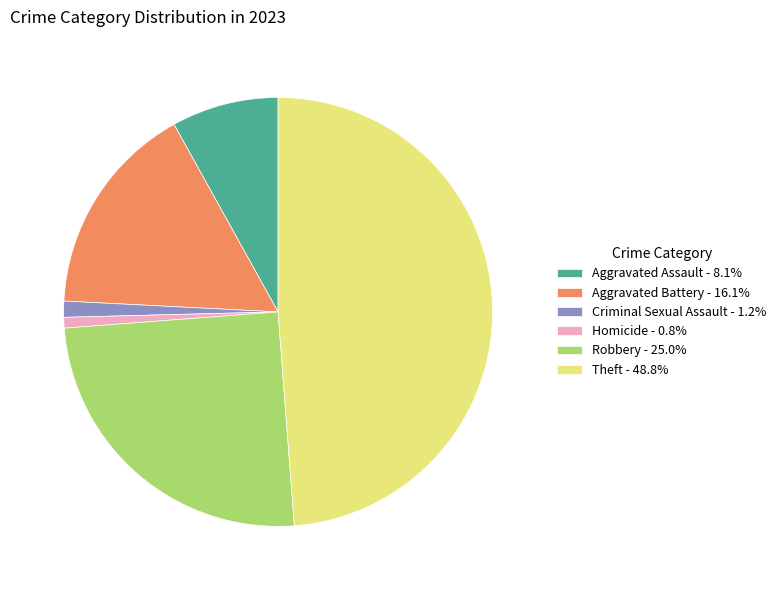

Do Aggravated Battery - 16.1% and Theft - 48.8% together represent more than half of the pie?

Yes